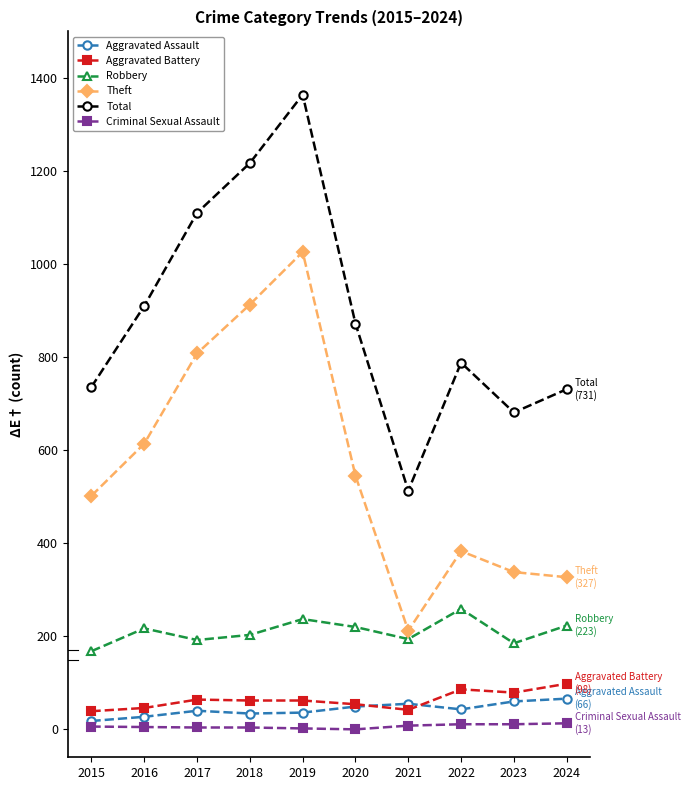

Is the value of Aggravated Assault at 2017 greater than the value of Robbery at 2018?

No